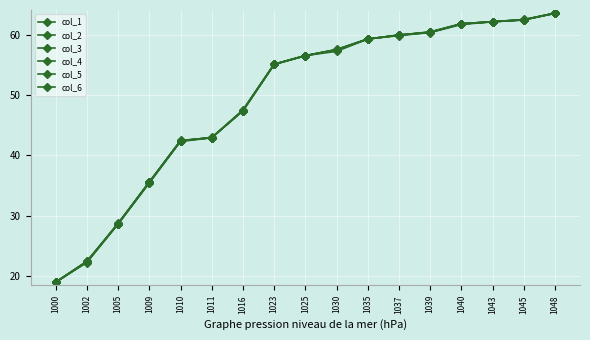

How many values in the col_4 series exceed 56?

9